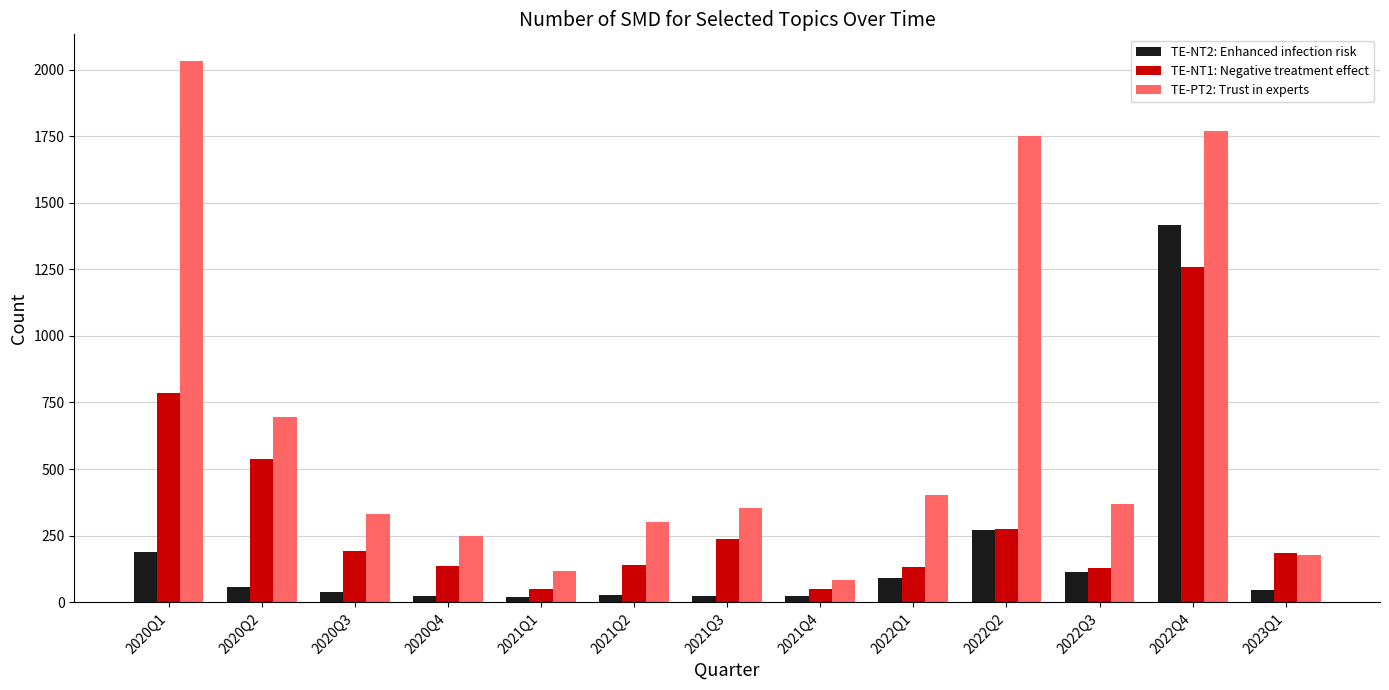

How many bars are there in each group?

3